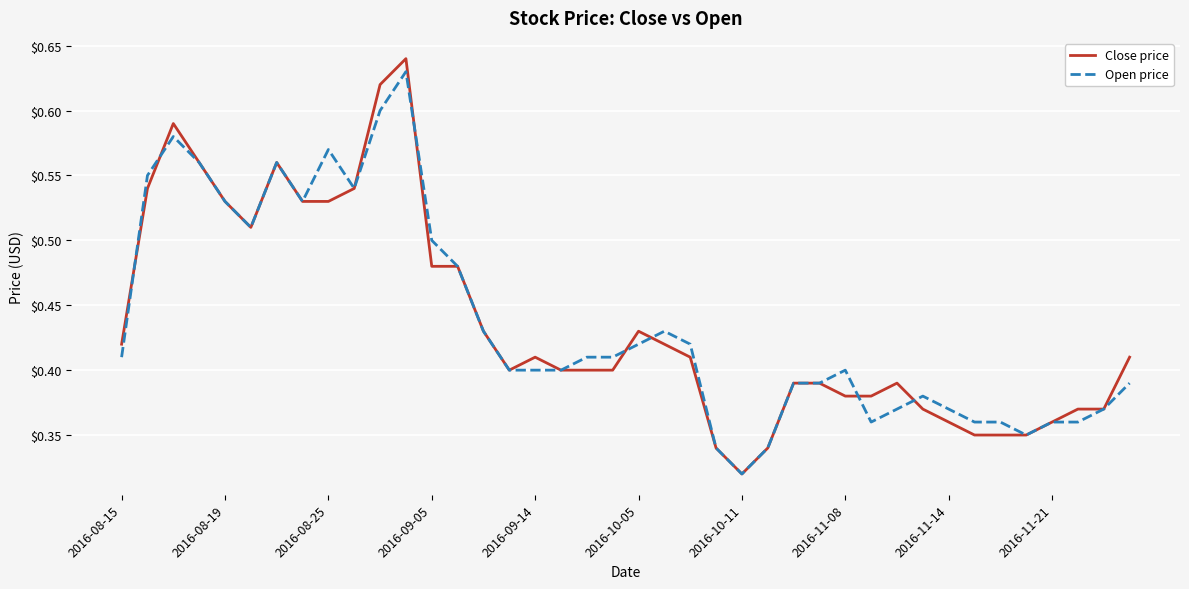

At how many categories does at least one series exceed 0?

40